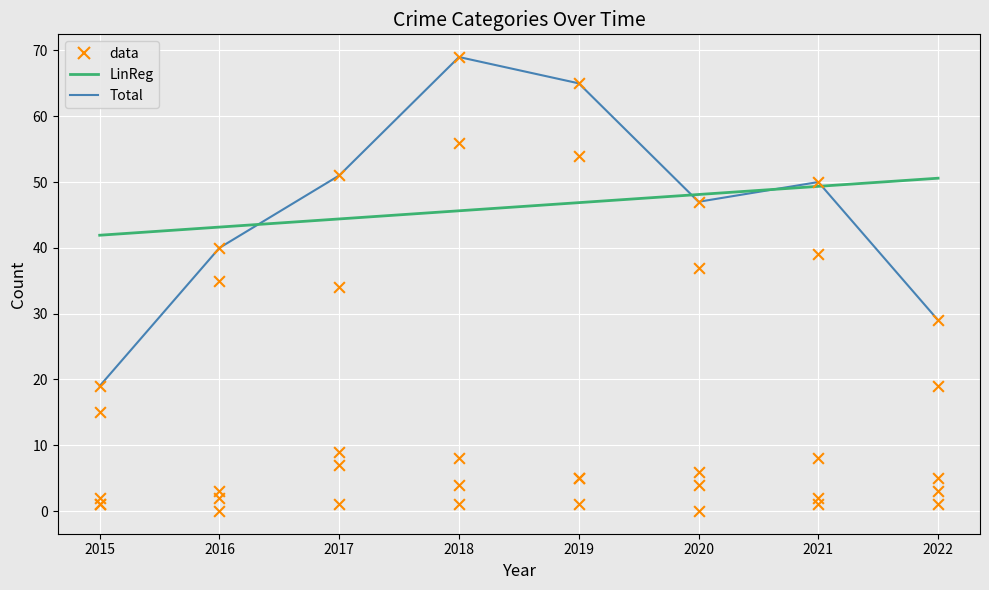

What is the total value across all series at 2020?

94